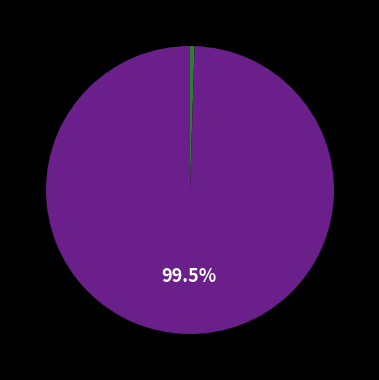

Count the number of slices in the pie.

2